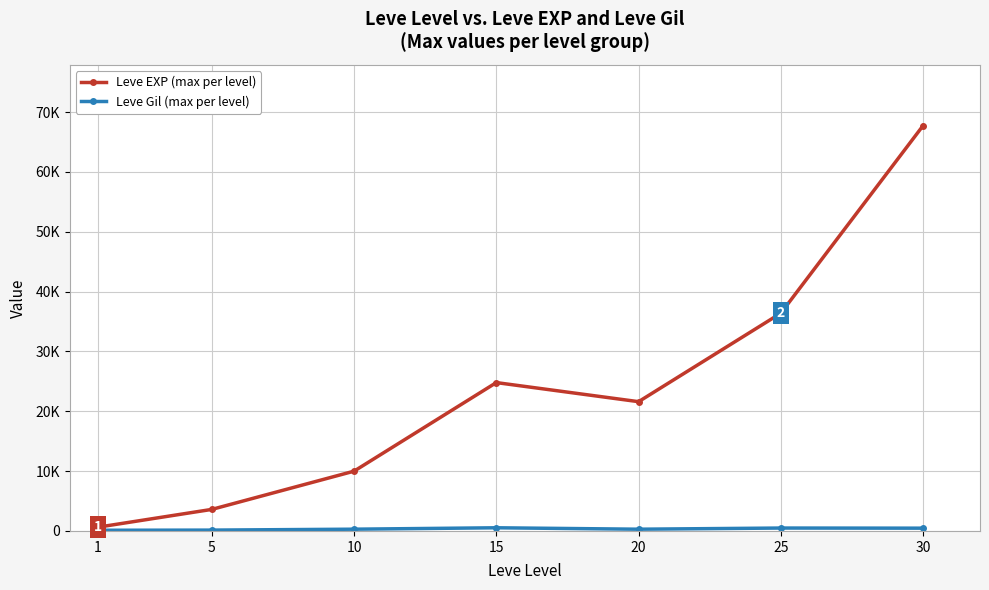

True or false: Leve EXP (max per level) and Leve Gil (max per level) intersect in this chart.

False